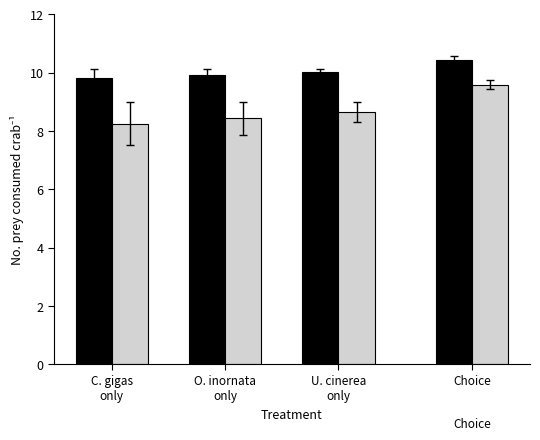

What is the minimum value shown in the chart?

8.3